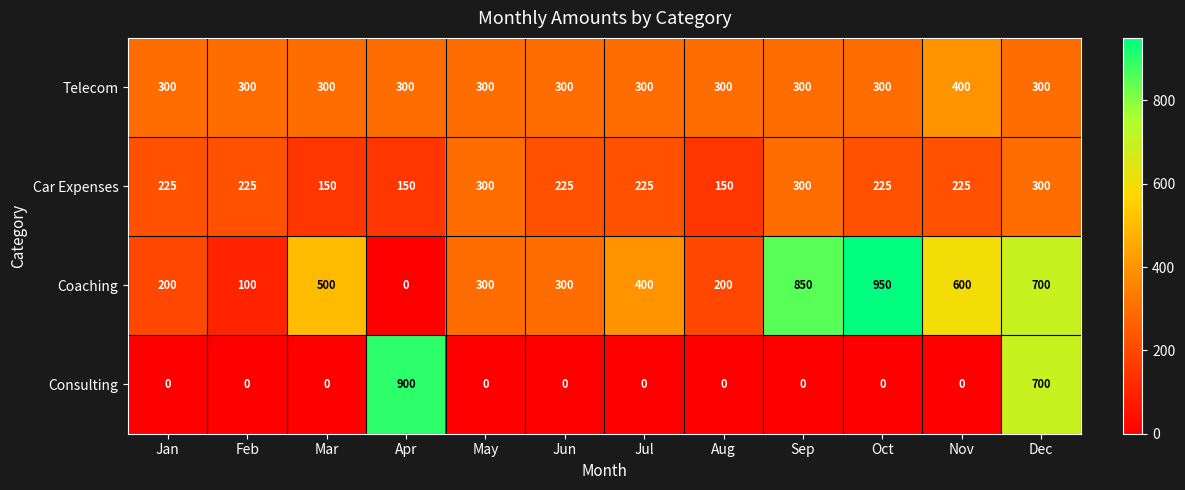

What is the sum of all Coaching values?

5100